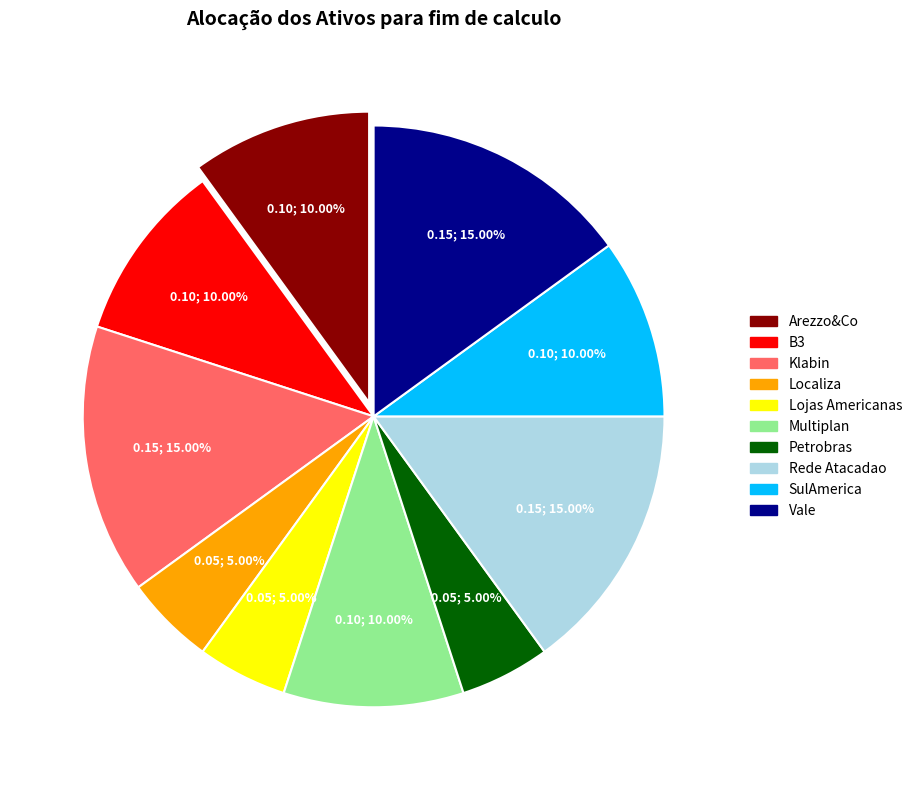

Does Klabin represent more than half of the total?

No